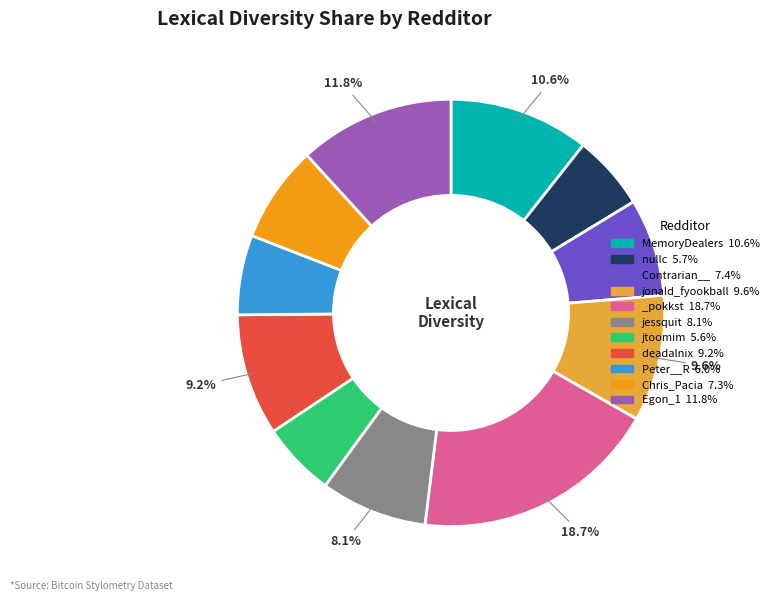

How many slices are in this pie chart?

11